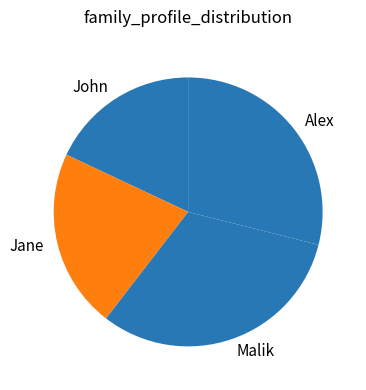

Rank the categories by value from lowest to highest.

John, Jane, Alex, Malik